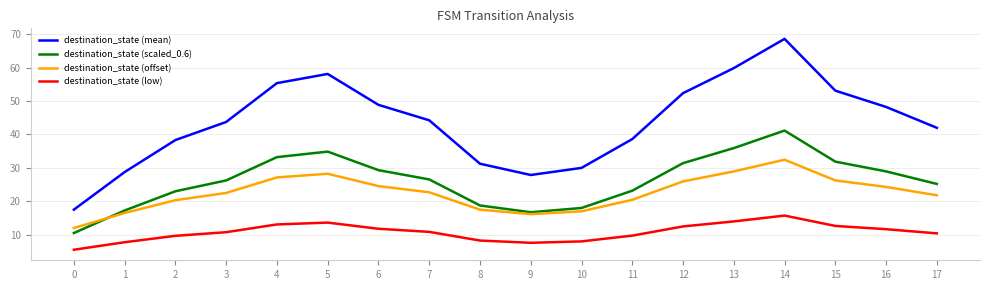

The destination_state (scaled_0.6) series shows 6.2 at 1. True or false?

False